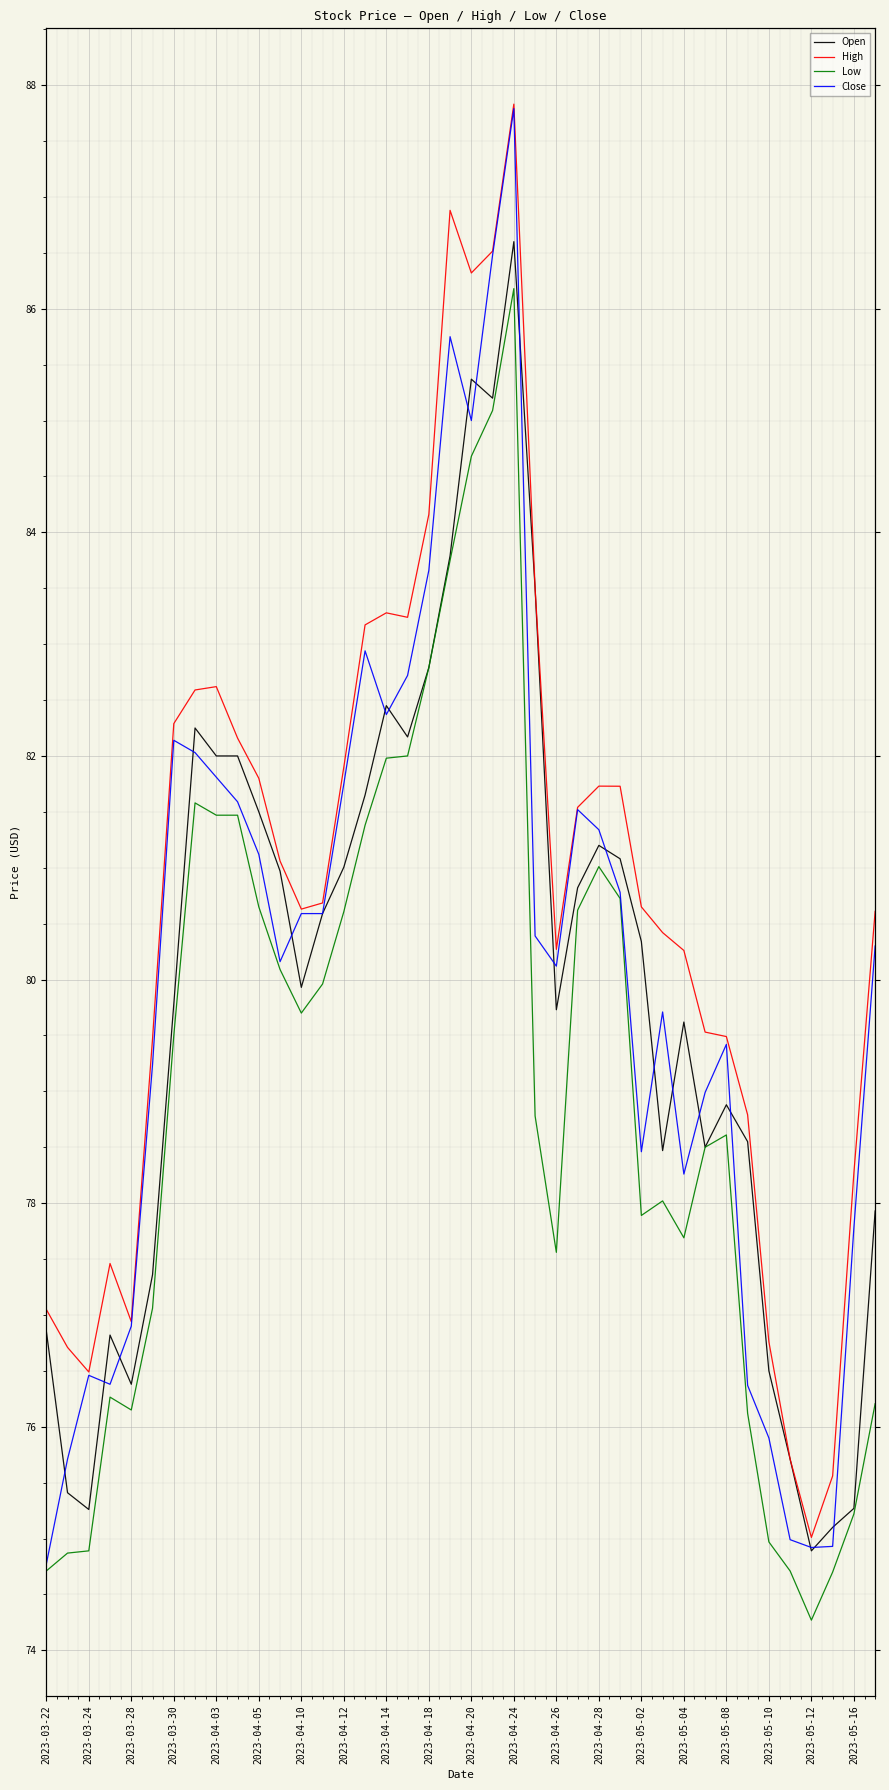

True or false: Low has a value of 109.5 at 2023-04-24.

False